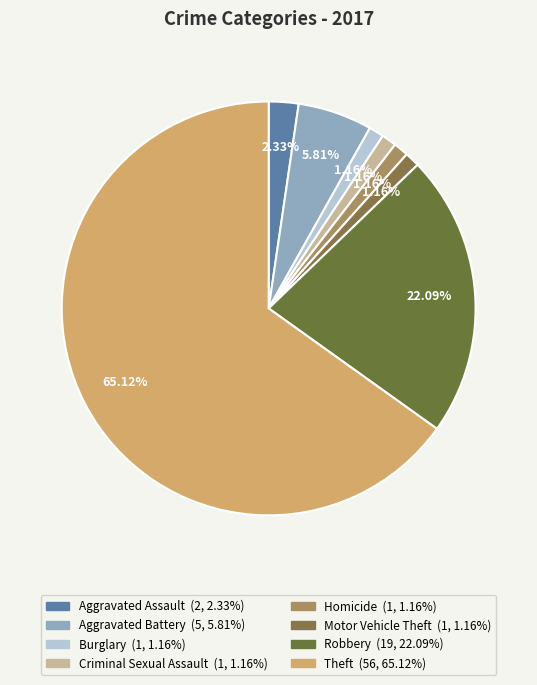

To the nearest percent, what portion does Burglary represent?

1%